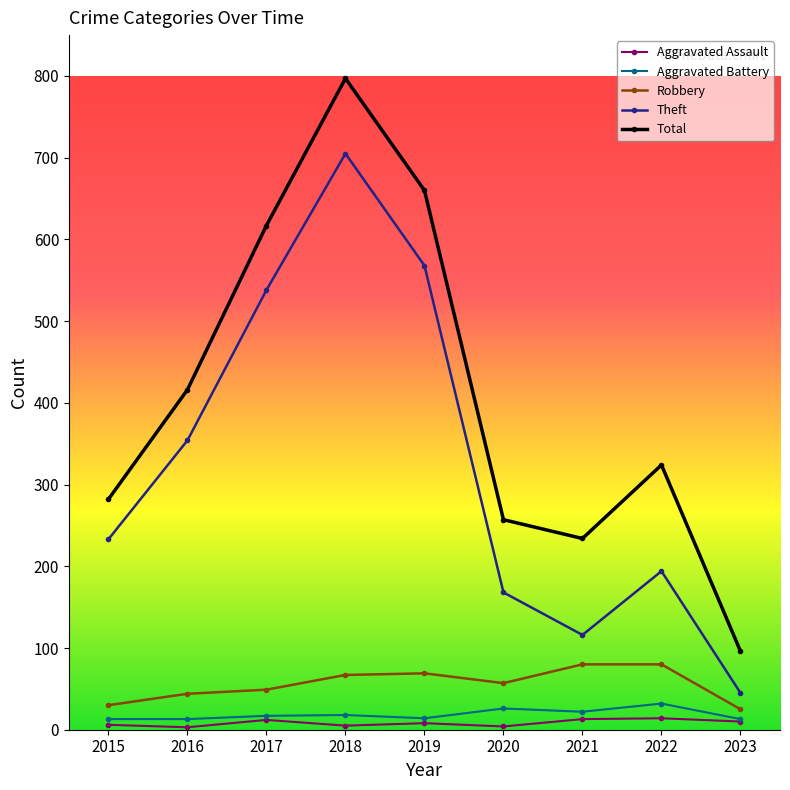

At which category does the chart reach its peak across all series?

2018